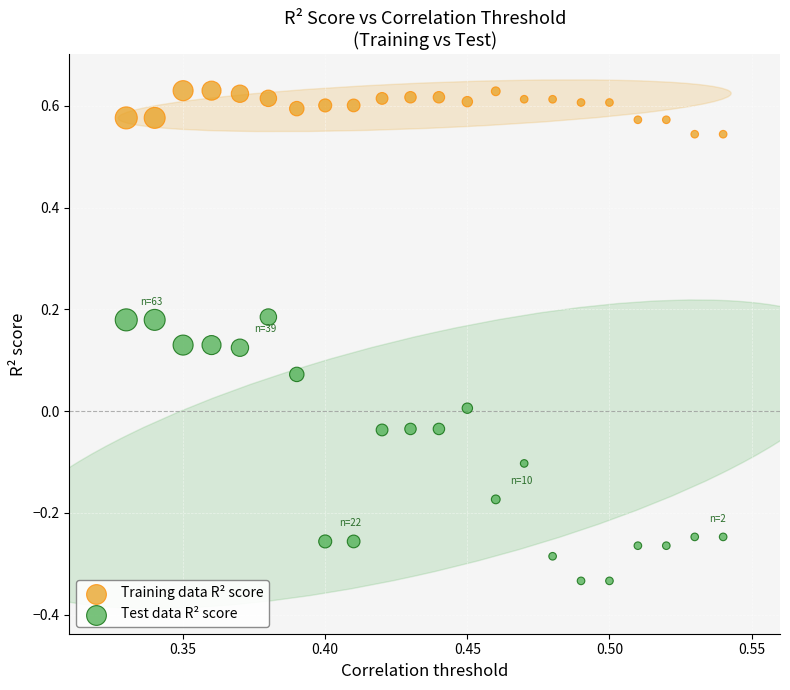

Across all data points, what is the range of Y values (max minus min)?

1.0